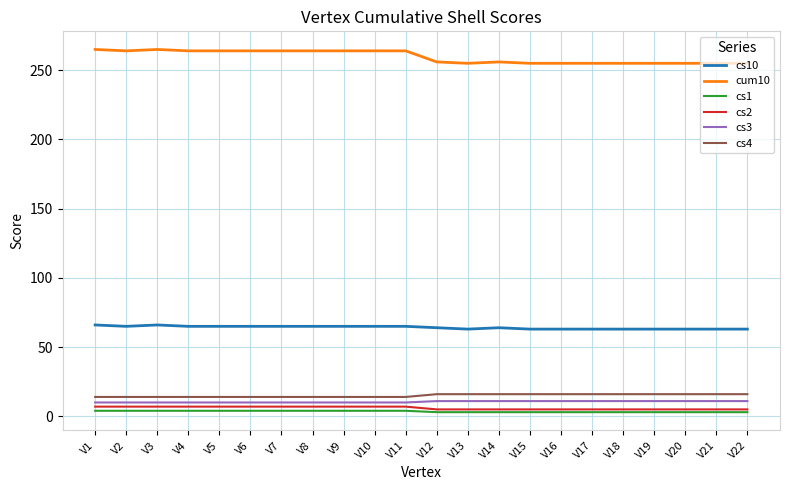

The cs4 series shows 14 at V11. True or false?

True